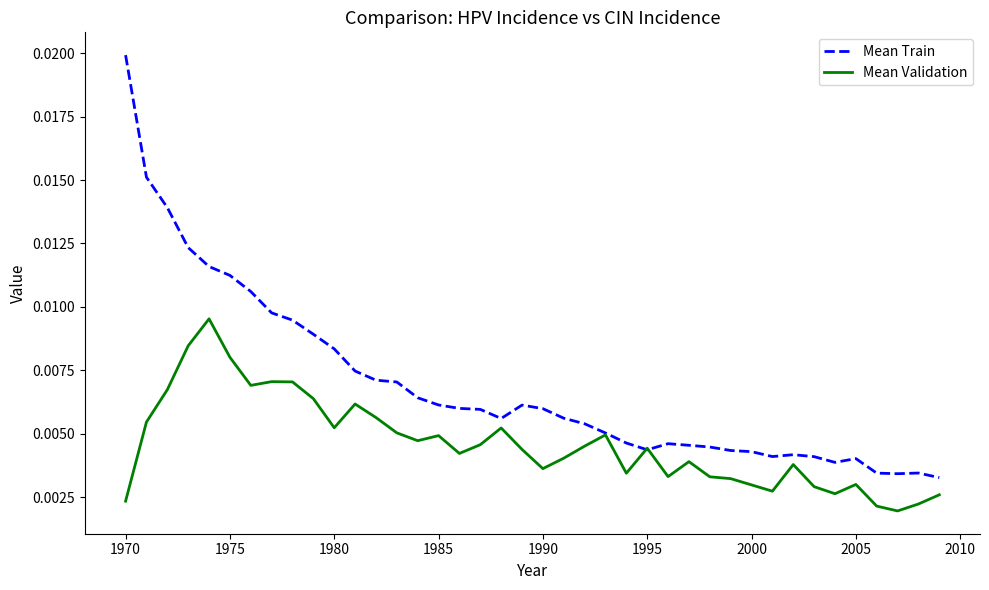

List the series in order of their peak value, lowest first.

Mean Validation, Mean Train